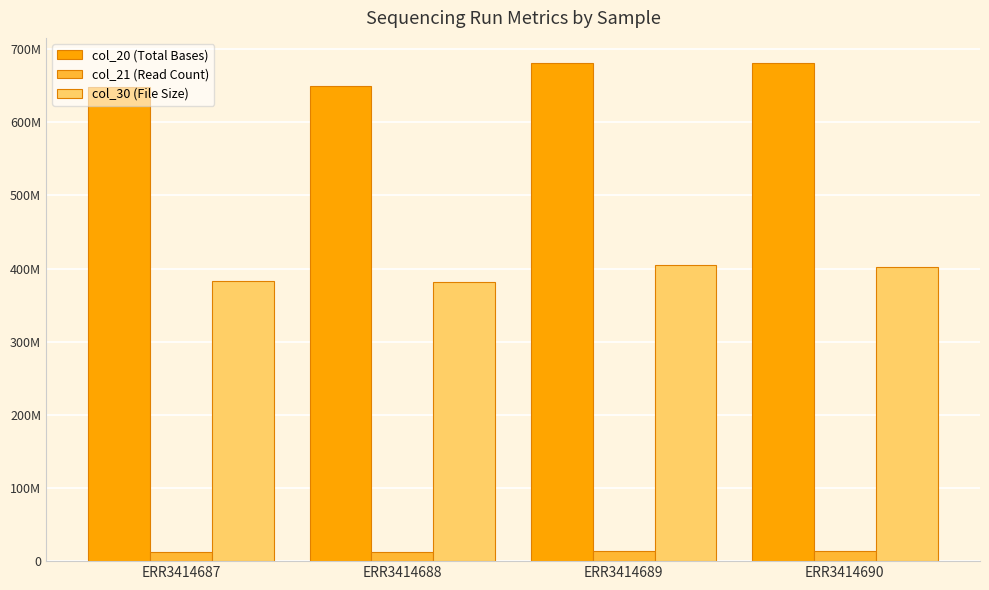

Reading left to right, what are all the values shown in this chart?

col_20 (Total Bases): ERR3414687=648514164	ERR3414688=649160028	ERR3414689=681283449	ERR3414690=680657883
col_21 (Read Count): ERR3414687=12715964	ERR3414688=12728628	ERR3414689=13358499	ERR3414690=13346233
col_30 (File Size): ERR3414687=383386516	ERR3414688=380977513	ERR3414689=405274098	ERR3414690=402129821